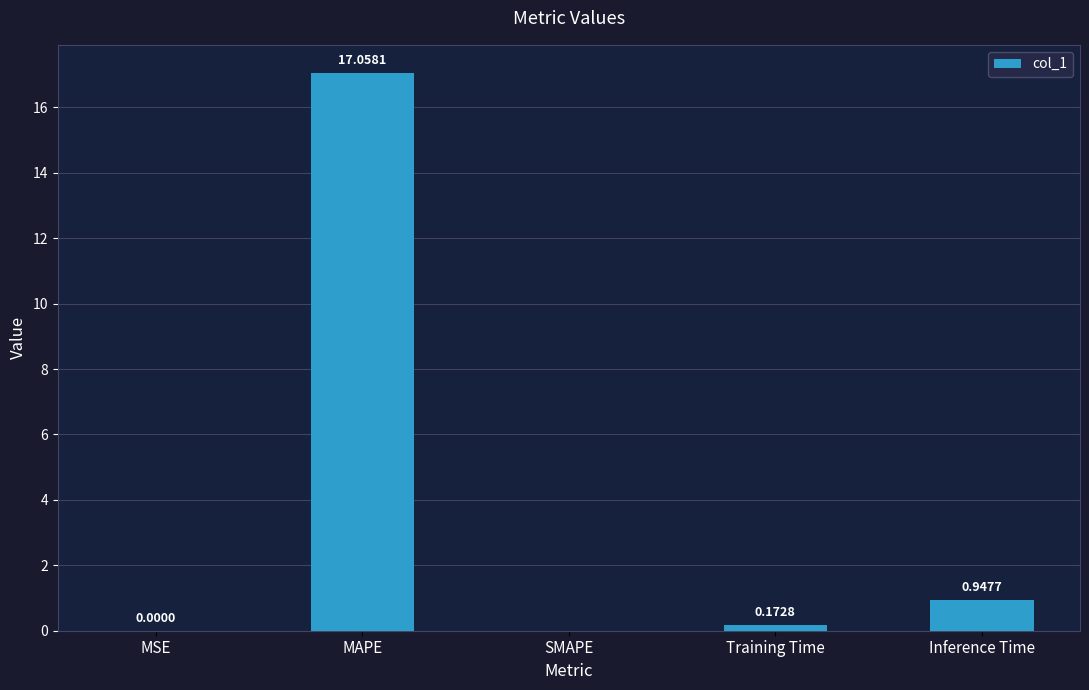

Which label corresponds to the largest value in the chart?

MAPE